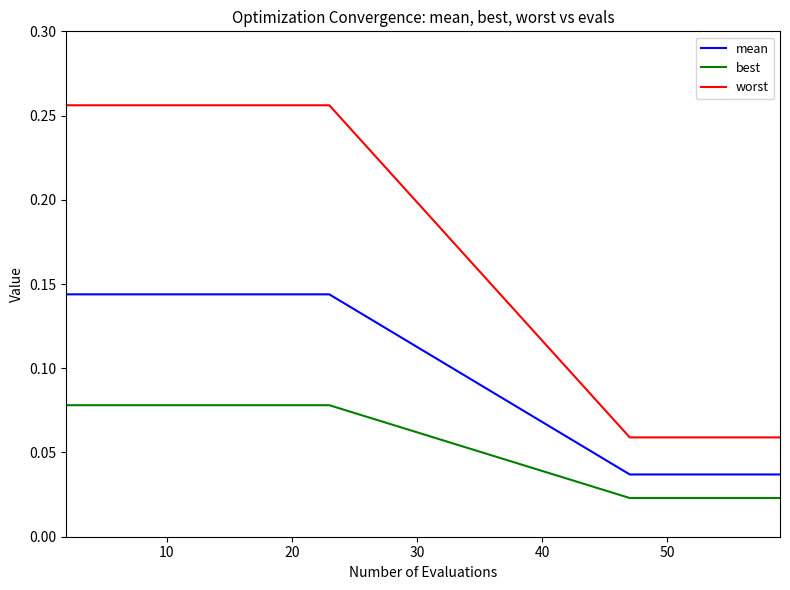

Count the number of categories in the chart.

19